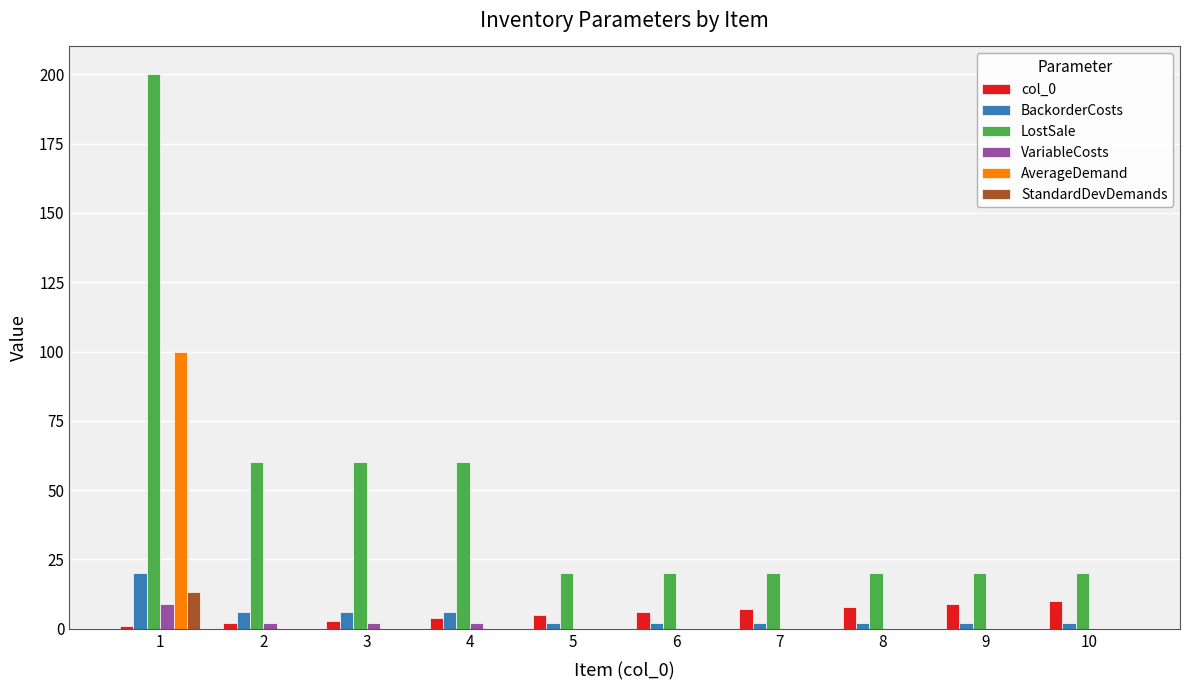

The VariableCosts series shows 0.0 at 8. True or false?

True